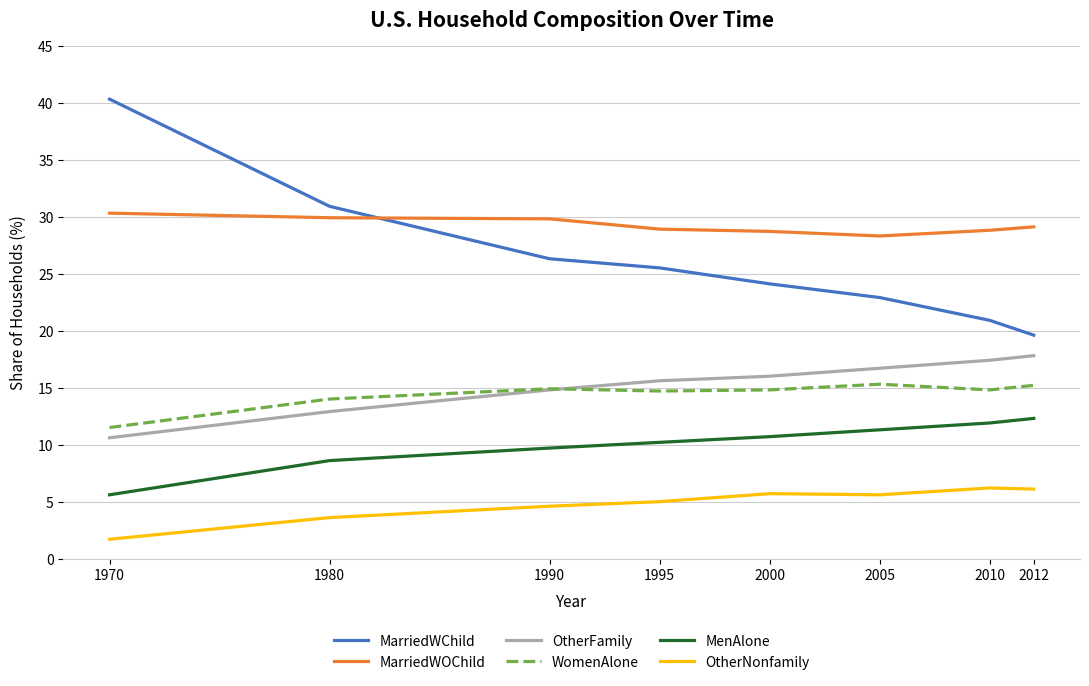

The OtherNonfamily series shows 3.7 at 2000. True or false?

False